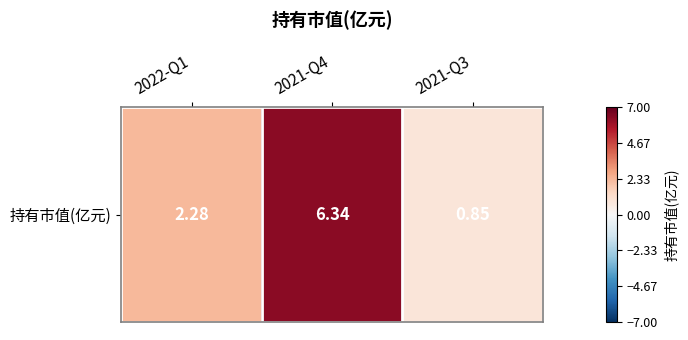

Which category has the highest value across all series?

2021-Q4